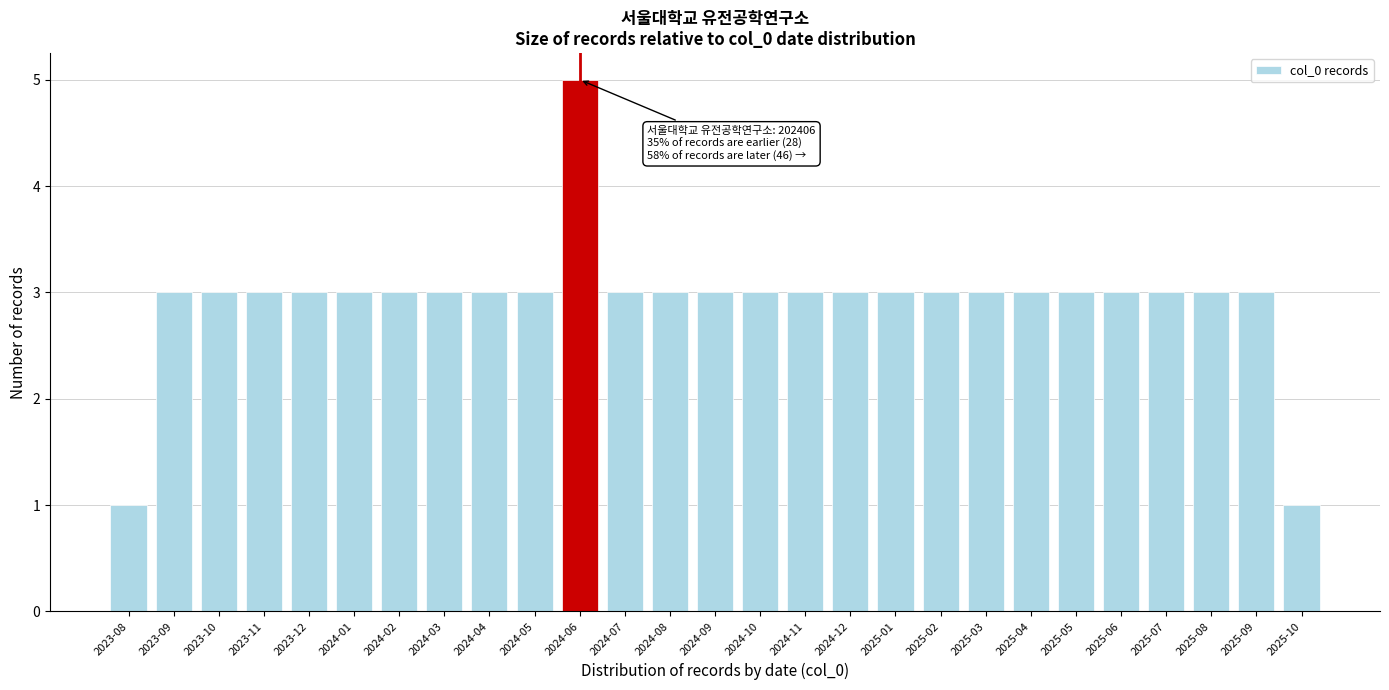

Reading right to left, transcribe all the data shown in this chart.

2025-10=1	2025-09=3	2025-08=3	2025-07=3	2025-06=3	2025-05=3	2025-04=3	2025-03=3	2025-02=3	2025-01=3	2024-12=3	2024-11=3	2024-10=3	2024-09=3	2024-08=3	2024-07=3	2024-06=5	2024-05=3	2024-04=3	2024-03=3	2024-02=3	2024-01=3	2023-12=3	2023-11=3	2023-10=3	2023-09=3	2023-08=1